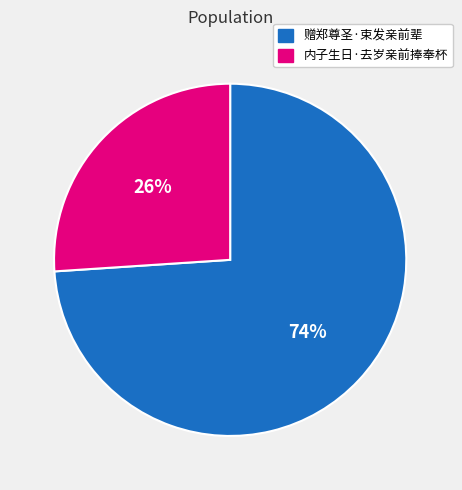

Count the number of slices in the pie.

2